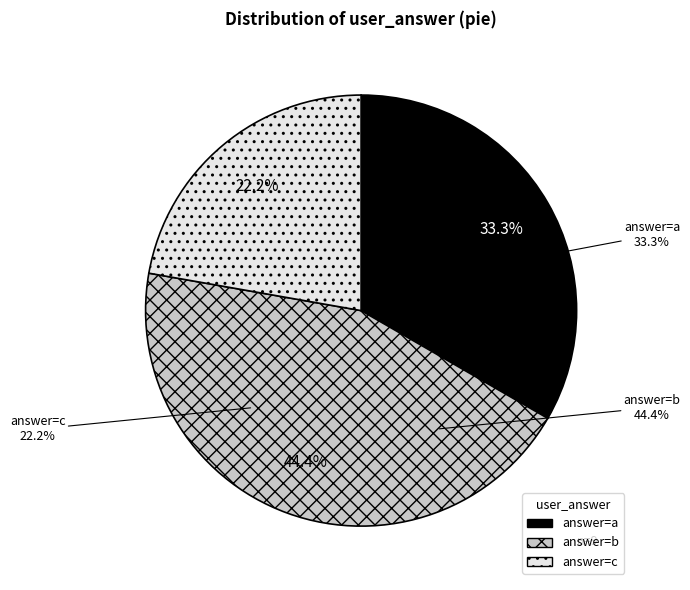

To the nearest percent, what percentage of the pie is a?

33%